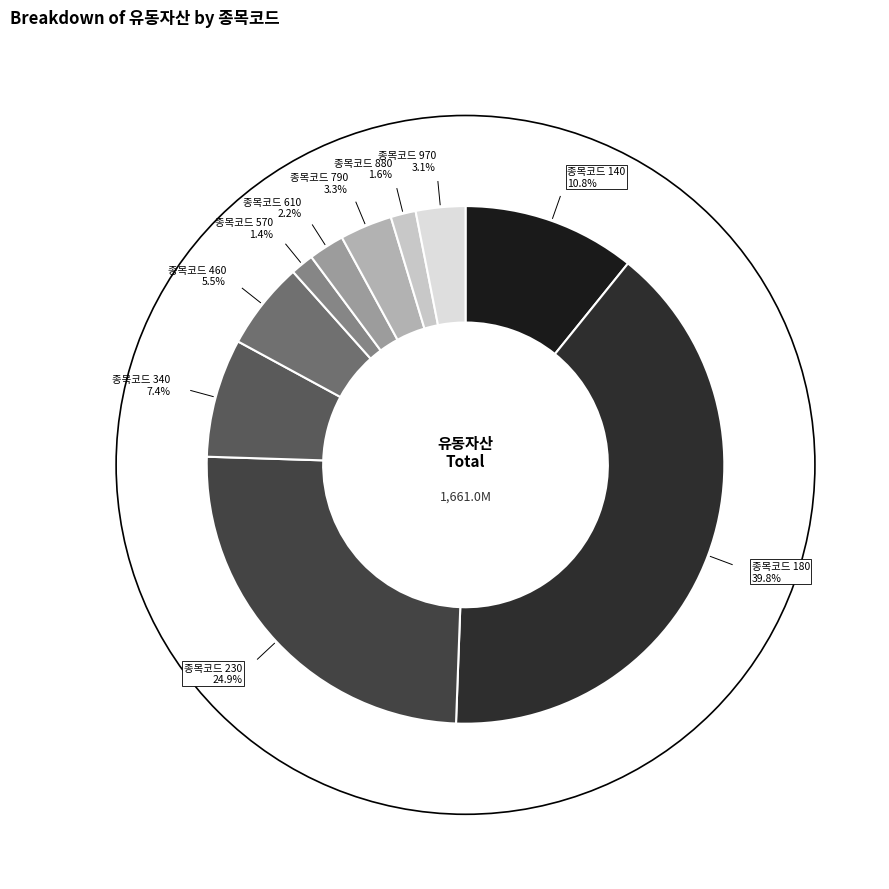

Which slice is the largest?

종목코드 180